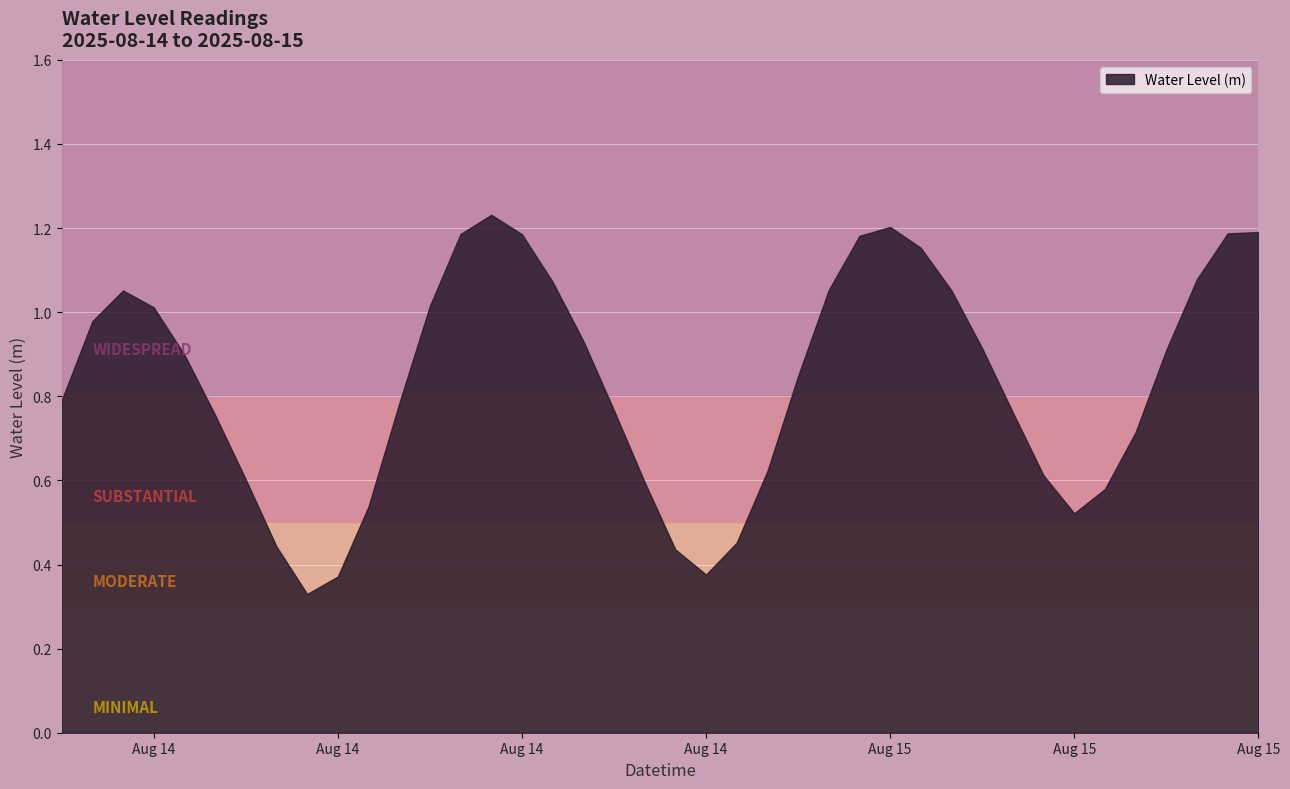

What is the value of the 24th point from the left?

0.6